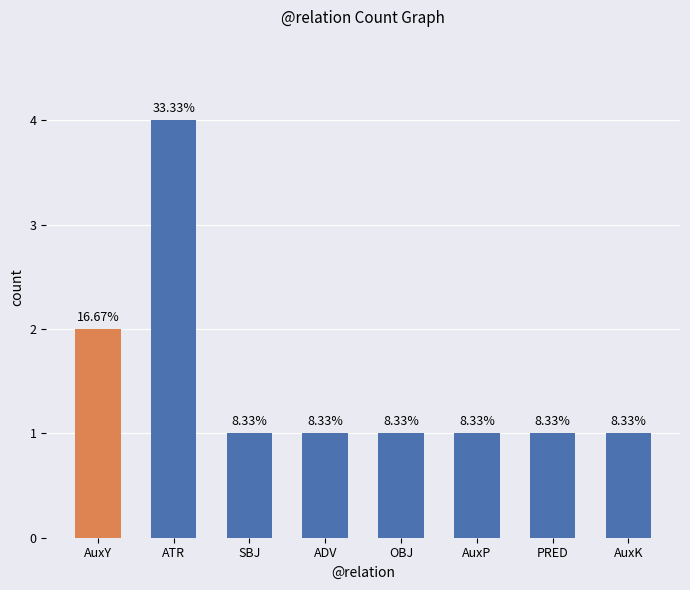

Does the chart contain any negative values?

No